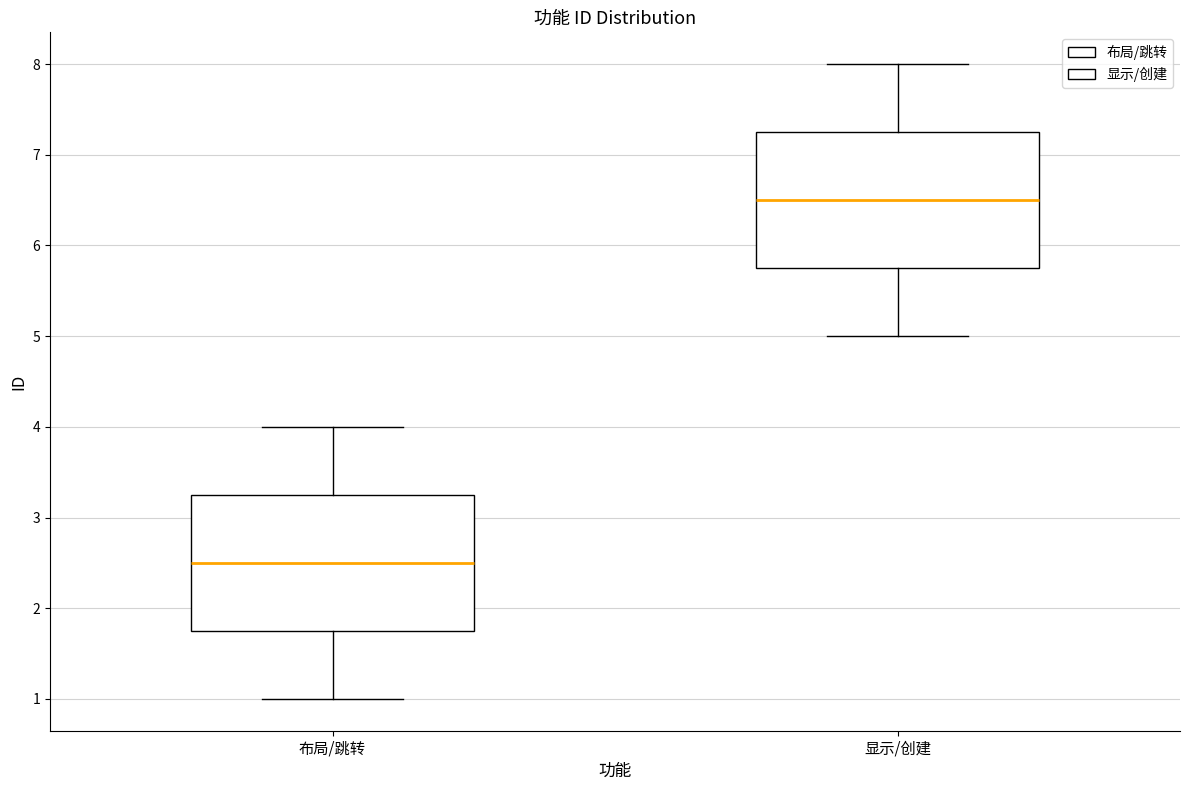

Reading left to right, transcribe this box plot: for each box, give where its median line is, the range the box spans, and where its two whiskers end, as read against the y-axis. The values are not printed on the chart, so give them approximately, as read against the axis.

布局/跳转: median 2.5, box 1.8 to 3.3, whiskers 1.0 to 4.0
显示/创建: median 6.5, box 5.8 to 7.3, whiskers 5.0 to 8.0